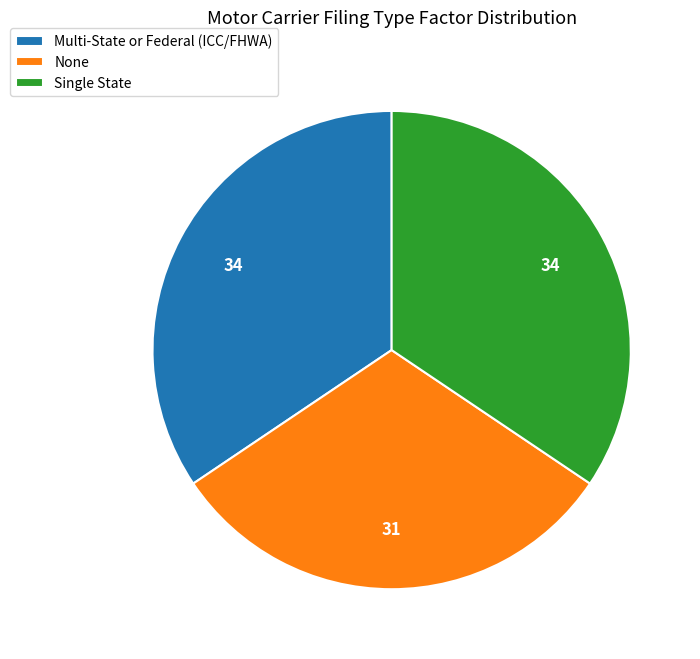

What is the smallest slice in the pie chart?

None